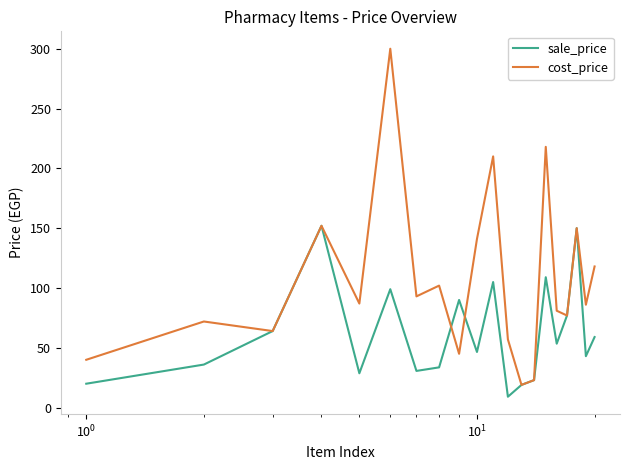

How many interior local valleys does the cost_price series have?

7